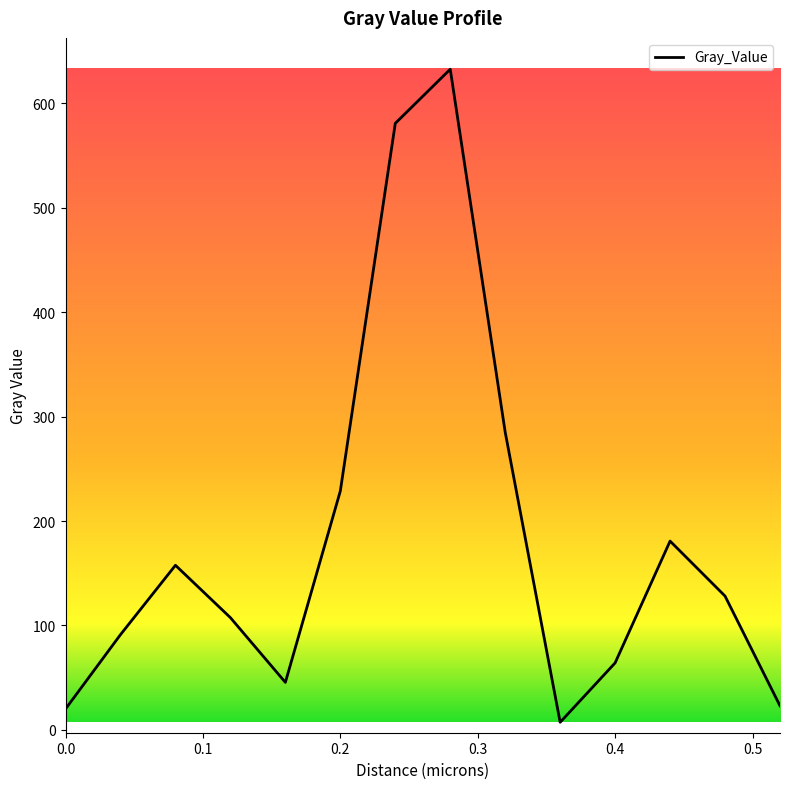

What is the difference between the maximum and minimum values?

625.5